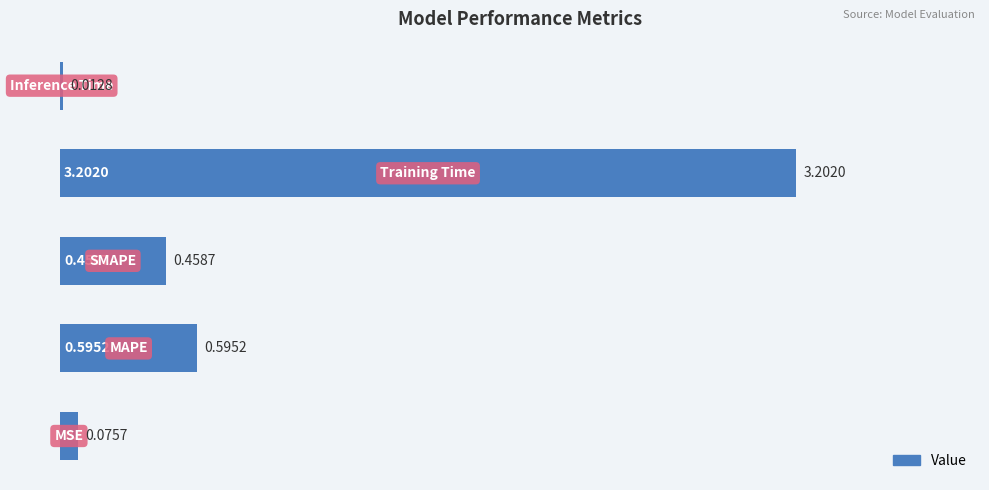

What is the average value?

0.9